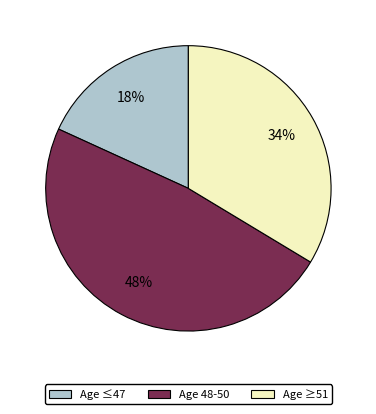

Does any single category account for the majority?

No